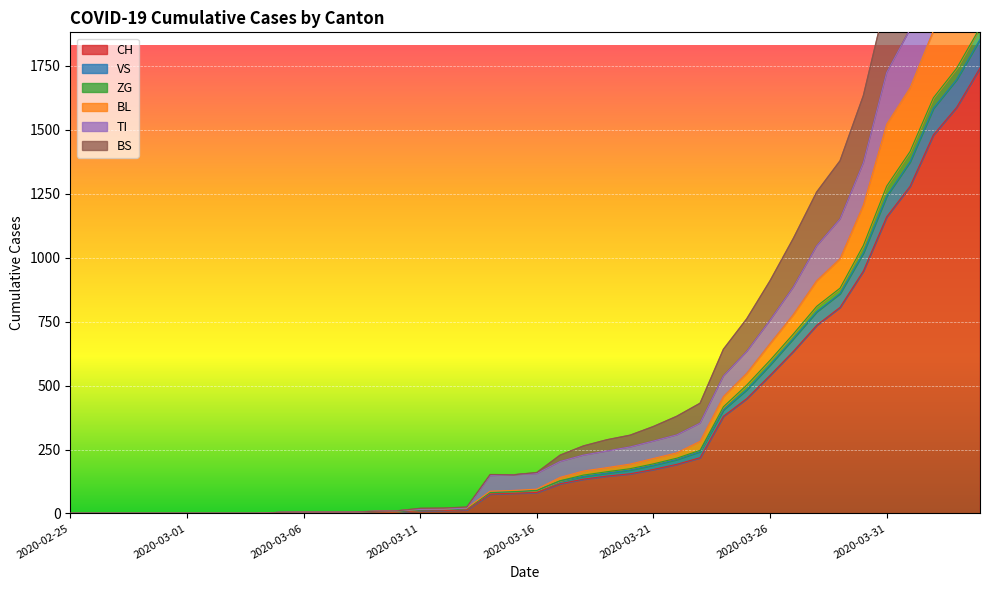

What position from the left is 2020-04-02?

38